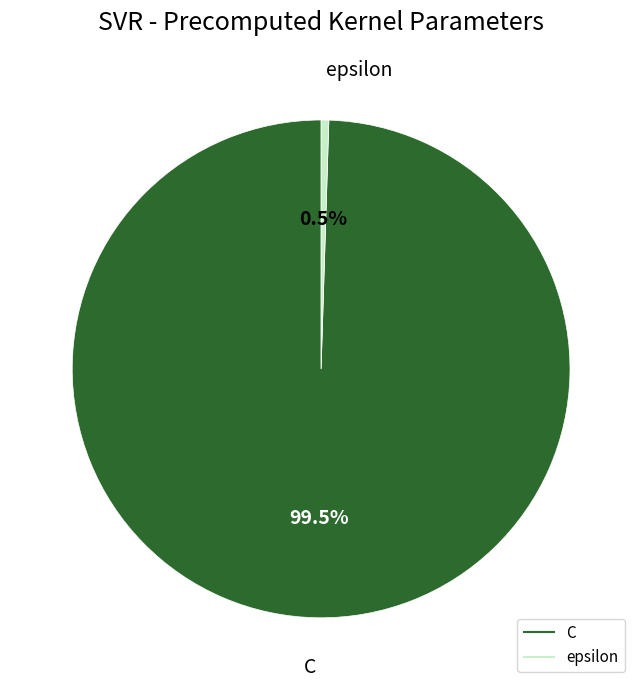

Does C account for over 50% of the chart?

Yes